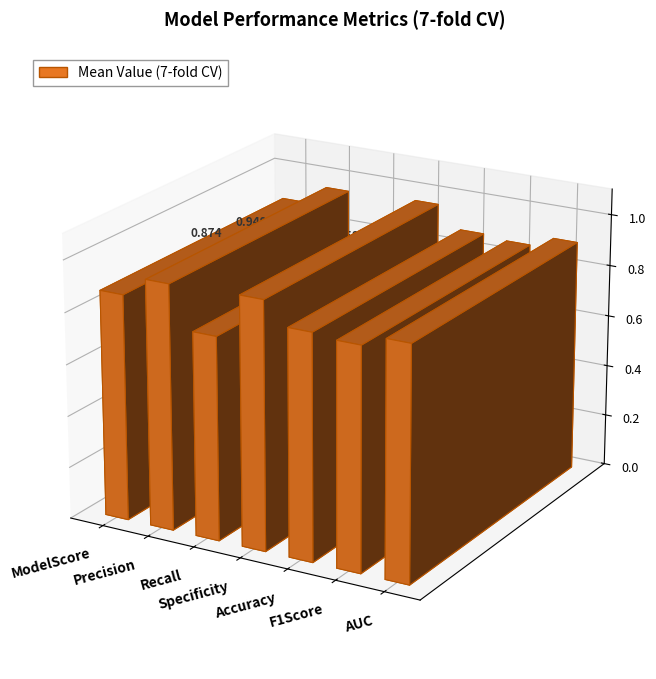

List the labels in order of value, largest first.

Specificity, Precision, AUC, ModelScore, Accuracy, F1Score, Recall